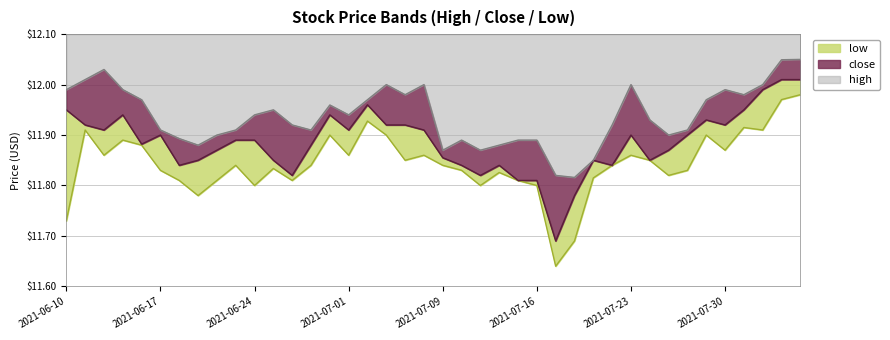

The value of high at 2021-08-05 is 12.1. True or false?

True